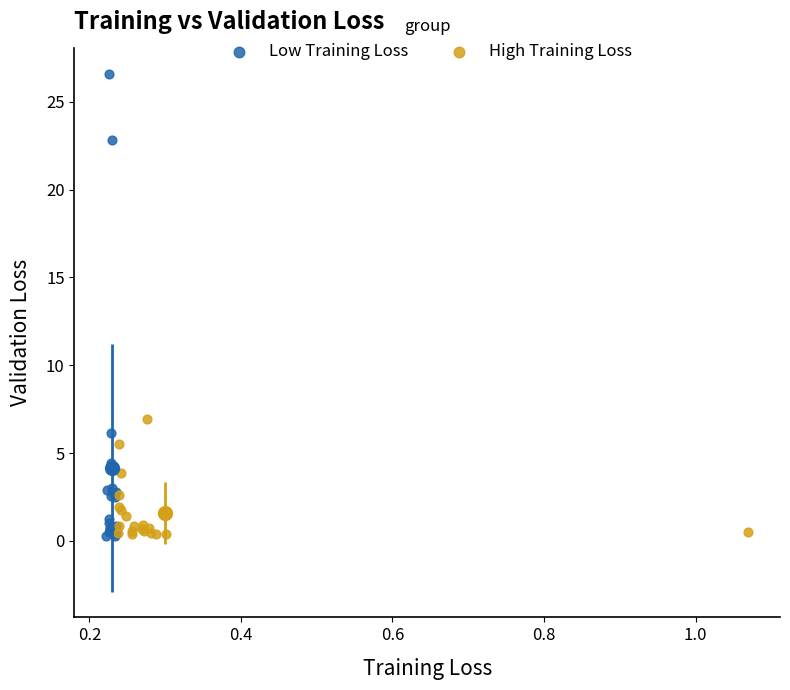

What are all the series names shown in the legend?

Low Training Loss, High Training Loss